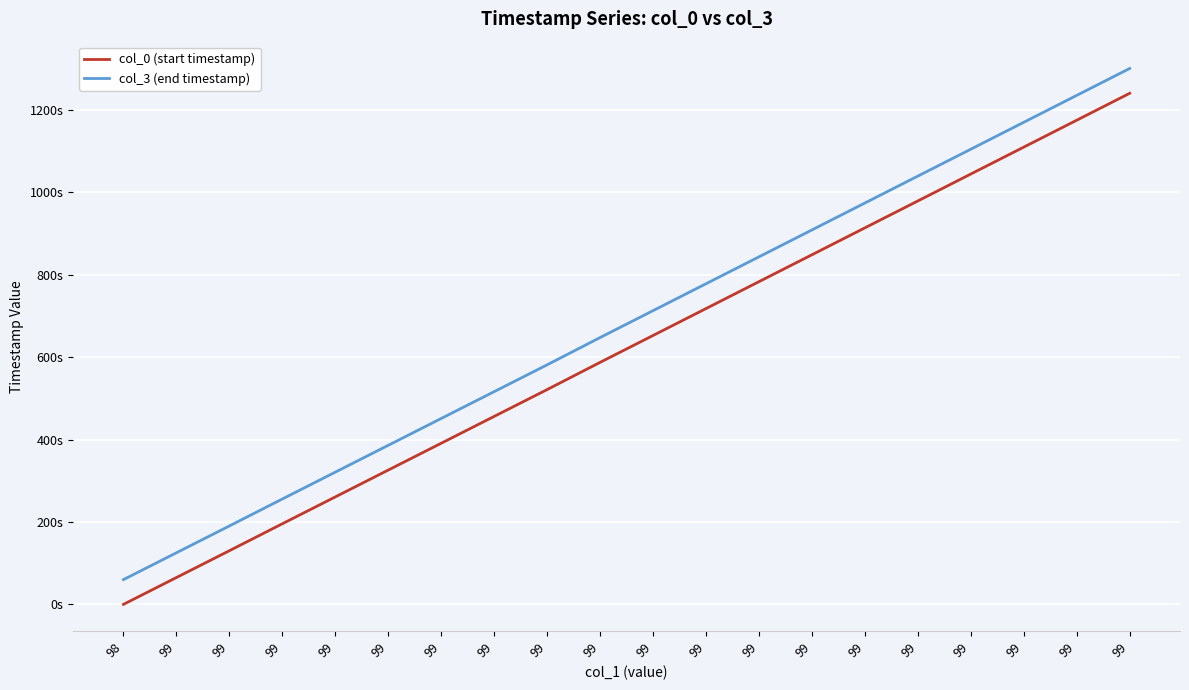

Which category has the lowest value in the col_3 (end timestamp) series?

98